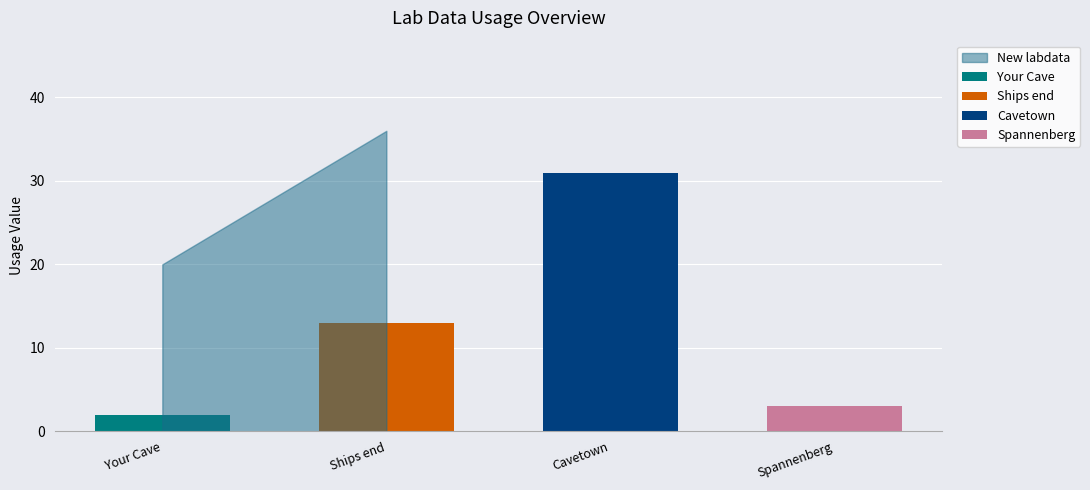

Does the chart contain stacked bars?

Yes